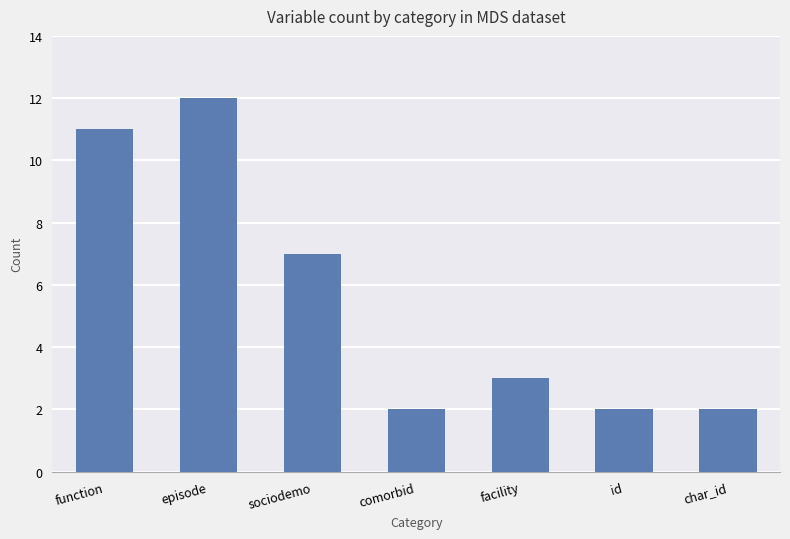

What is the label of the 5th bar from the left?

facility